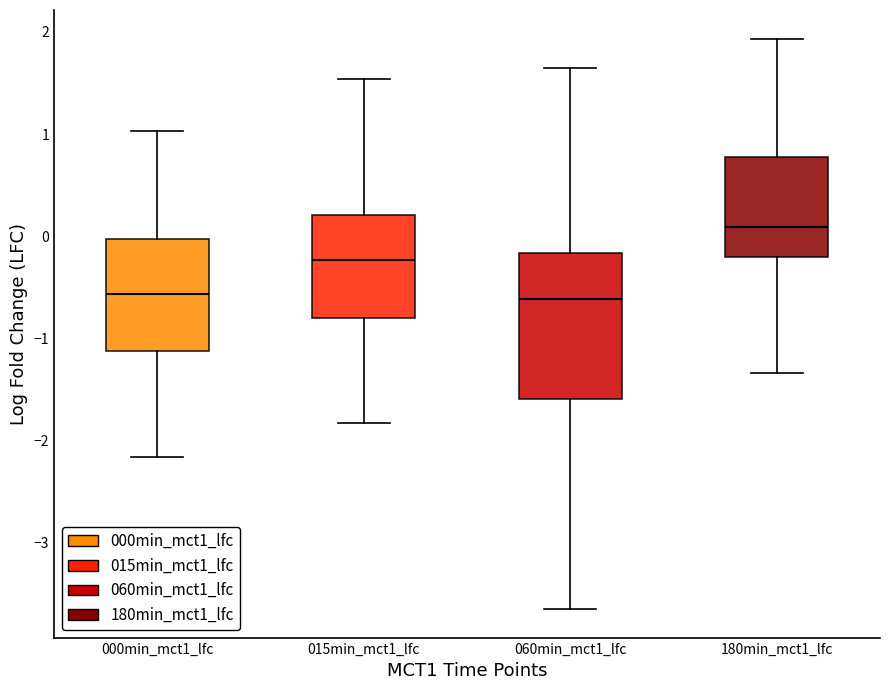

Reading left to right, read every box against the y-axis: the position of its median line, the range the box covers, and the ends of its whiskers. The values are not printed on the chart, so give them approximately, as read against the axis.

000min_mct1_lfc: median -0.6, box -1.1 to 0.0, whiskers -2.2 to 1.0
015min_mct1_lfc: median -0.2, box -0.8 to 0.2, whiskers -1.8 to 1.5
060min_mct1_lfc: median -0.6, box -1.6 to -0.2, whiskers -3.7 to 1.6
180min_mct1_lfc: median 0.1, box -0.2 to 0.8, whiskers -1.3 to 1.9